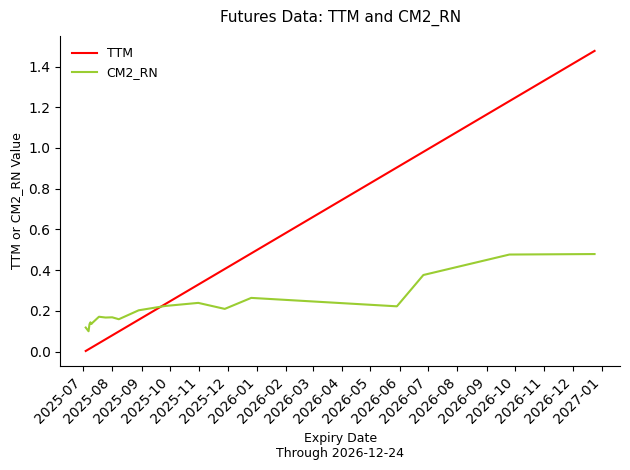

Rank the series by their maximum value, from lowest to highest.

CM2_RN, TTM